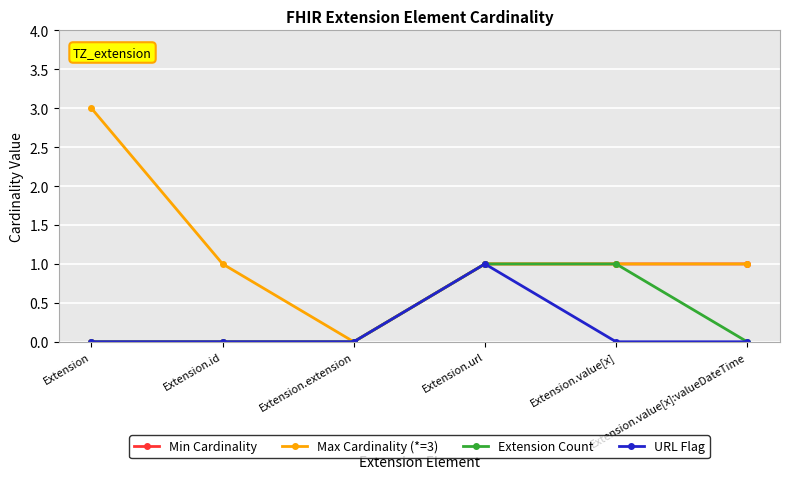

Reading right to left, transcribe all the data shown in this chart.

Min Cardinality: Extension.value[x]:valueDateTime=1	Extension.value[x]=1	Extension.url=1	Extension.extension=0	Extension.id=0	Extension=0
Max Cardinality (*=3): Extension.value[x]:valueDateTime=1	Extension.value[x]=1	Extension.url=1	Extension.extension=0	Extension.id=1	Extension=3
Extension Count: Extension.value[x]:valueDateTime=0	Extension.value[x]=1	Extension.url=1	Extension.extension=0	Extension.id=0	Extension=0
URL Flag: Extension.value[x]:valueDateTime=0	Extension.value[x]=0	Extension.url=1	Extension.extension=0	Extension.id=0	Extension=0